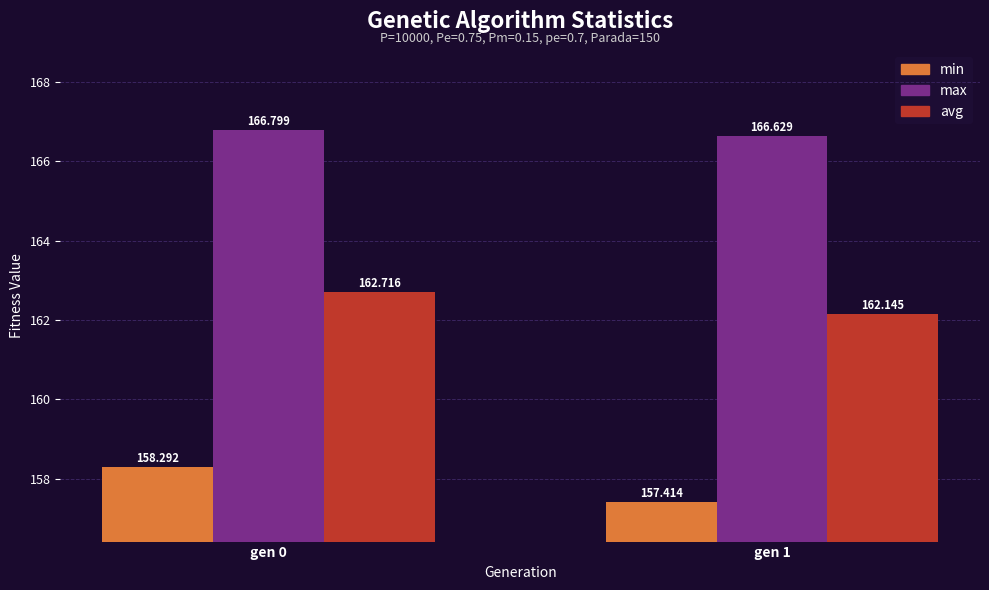

What is the difference between the avg values at gen 1 and gen 0?

0.6